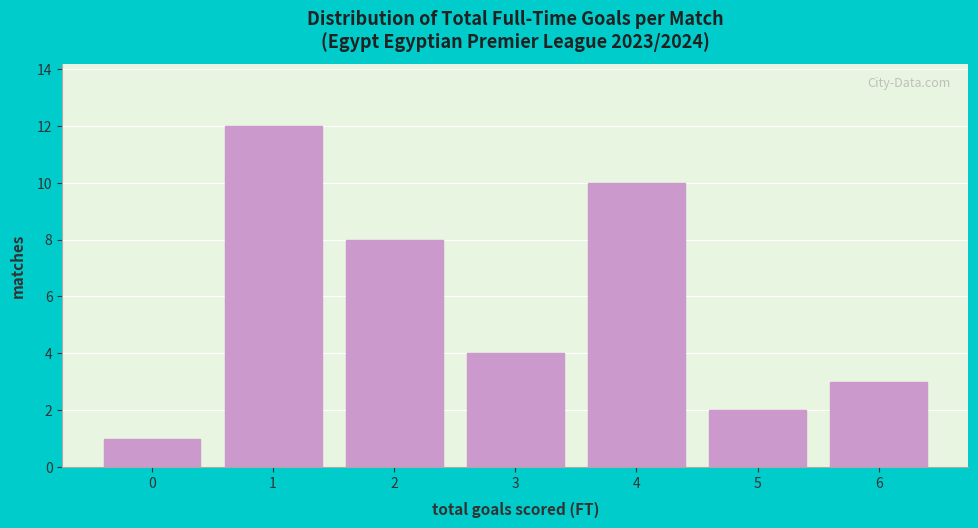

What is the height of the bar covering -0.5 to 0.5 on the x-axis? The values are not printed on the chart, so give them approximately, as read against the axis.

1